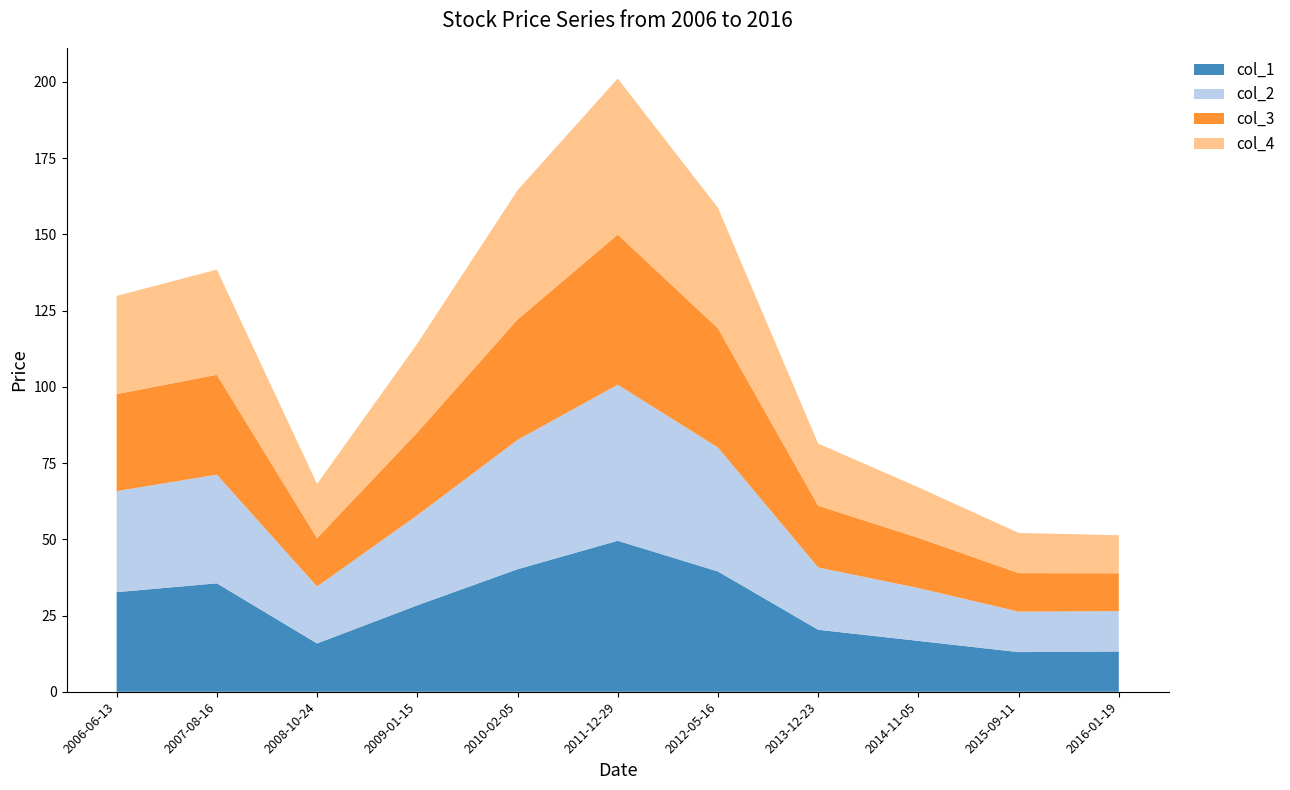

Reading left to right, what are all the values shown in this chart?

col_1: 2006-06-13=32.7	2007-08-16=35.6	2008-10-24=15.8	2009-01-15=28.3	2010-02-05=40.2	2011-12-29=49.5	2012-05-16=39.5	2013-12-23=20.3	2014-11-05=16.7	2015-09-11=13.0	2016-01-19=13.2
col_2: 2006-06-13=33.2	2007-08-16=35.6	2008-10-24=18.7	2009-01-15=29.5	2010-02-05=42.4	2011-12-29=51.2	2012-05-16=40.7	2013-12-23=20.4	2014-11-05=17.3	2015-09-11=13.3	2016-01-19=13.2
col_3: 2006-06-13=31.8	2007-08-16=32.8	2008-10-24=15.8	2009-01-15=27.1	2010-02-05=39.5	2011-12-29=49.2	2012-05-16=39.1	2013-12-23=20.2	2014-11-05=16.5	2015-09-11=12.6	2016-01-19=12.4
col_4: 2006-06-13=32.2	2007-08-16=34.5	2008-10-24=17.8	2009-01-15=29.1	2010-02-05=42.4	2011-12-29=51.2	2012-05-16=39.6	2013-12-23=20.4	2014-11-05=16.6	2015-09-11=13.2	2016-01-19=12.5